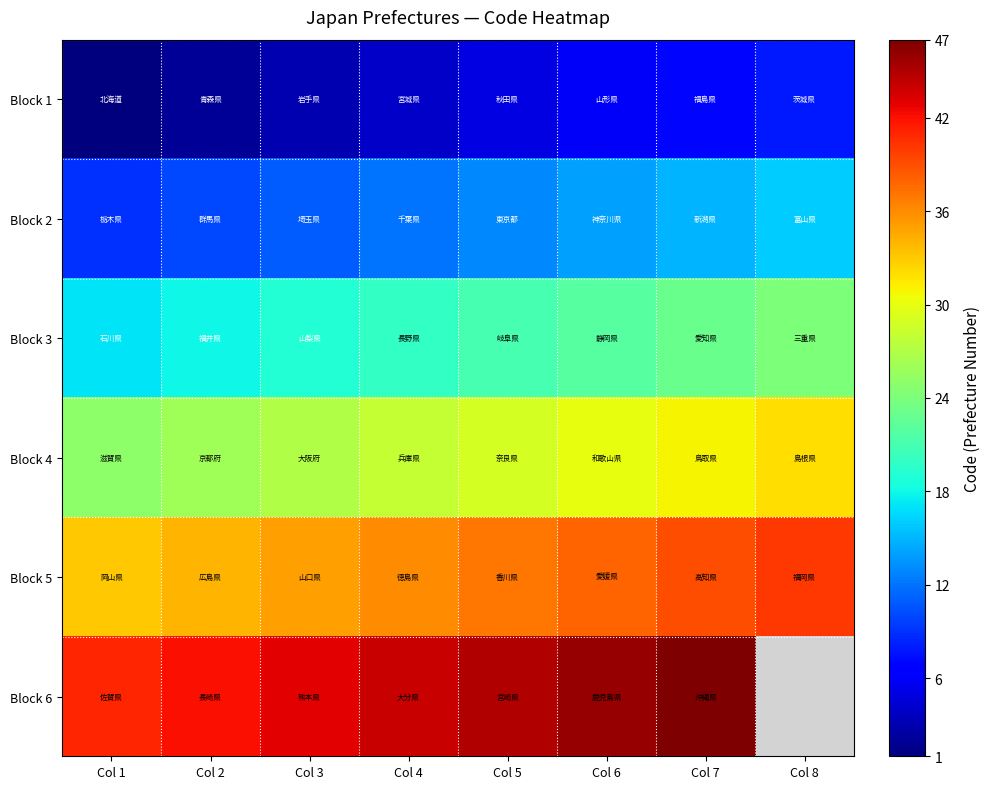

The value of Block 2 at Col 8 is 8.3. True or false?

False